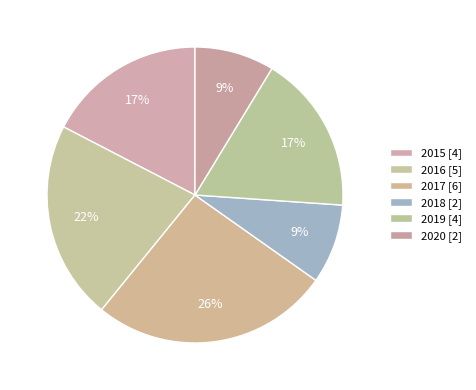

Count the number of slices in the pie.

6